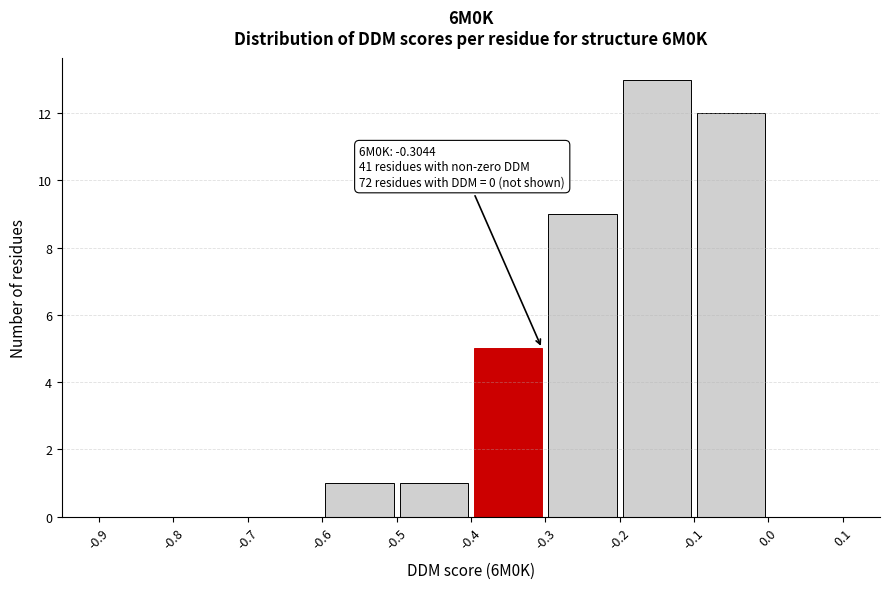

Which range on the x-axis has the tallest bar?

-0.2 to -0.1